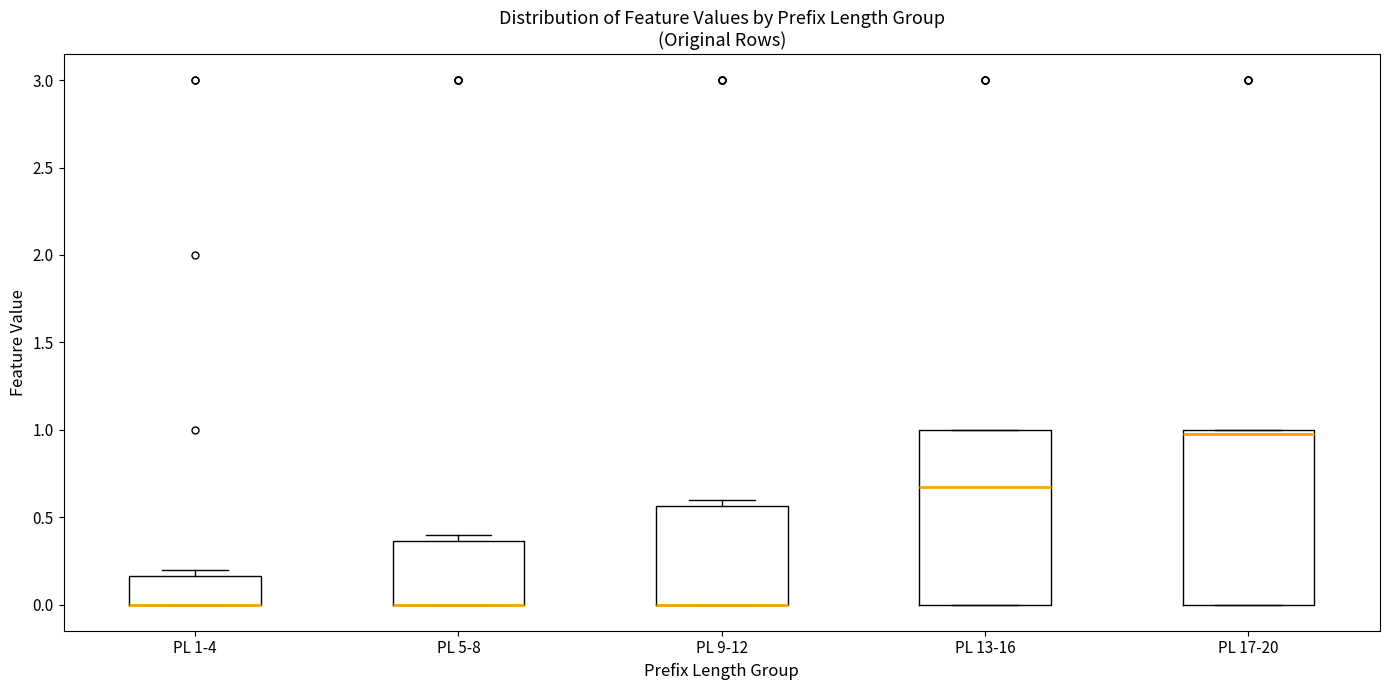

Reading left to right, read every box against the y-axis: the position of its median line, the range the box covers, and the ends of its whiskers. The values are not printed on the chart, so give them approximately, as read against the axis.

PL 1-4: median 0.00 (drawn on the box's lower edge), box 0.00 to 0.15, whiskers 0.00 to 0.20
PL 5-8: median 0.00 (drawn on the box's lower edge), box 0.00 to 0.35, whiskers 0.00 to 0.40
PL 9-12: median 0.00 (drawn on the box's lower edge), box 0.00 to 0.55, whiskers 0.00 to 0.60
PL 13-16: median 0.70, box 0.00 to 1.00, whiskers 0.00 to 1.00
PL 17-20: median 1.00 (just below the box's upper edge), box 0.00 to 1.00, whiskers 0.00 to 1.00